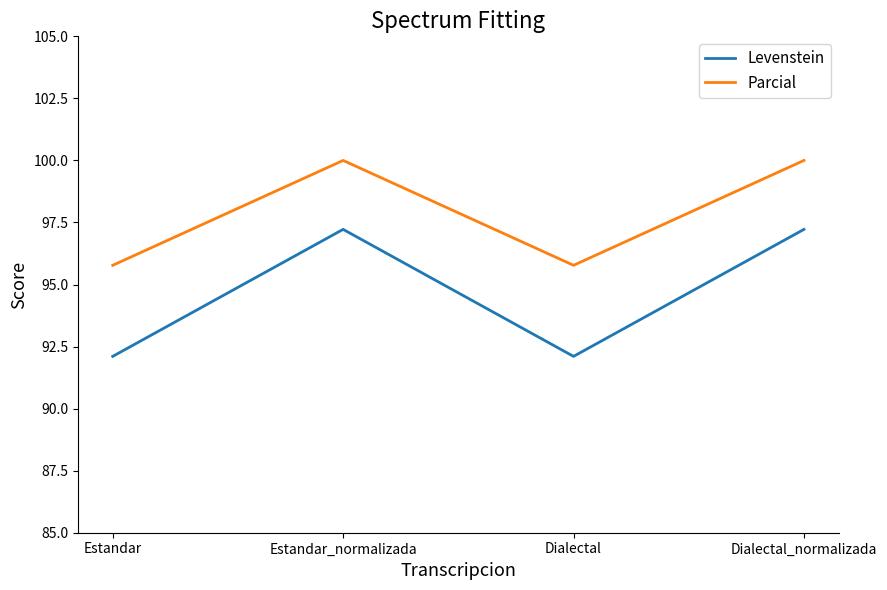

Reading right to left, list all the values displayed in this chart.

Levenstein: 97.2	92.1	97.2	92.1
Parcial: 100.0	95.8	100.0	95.8